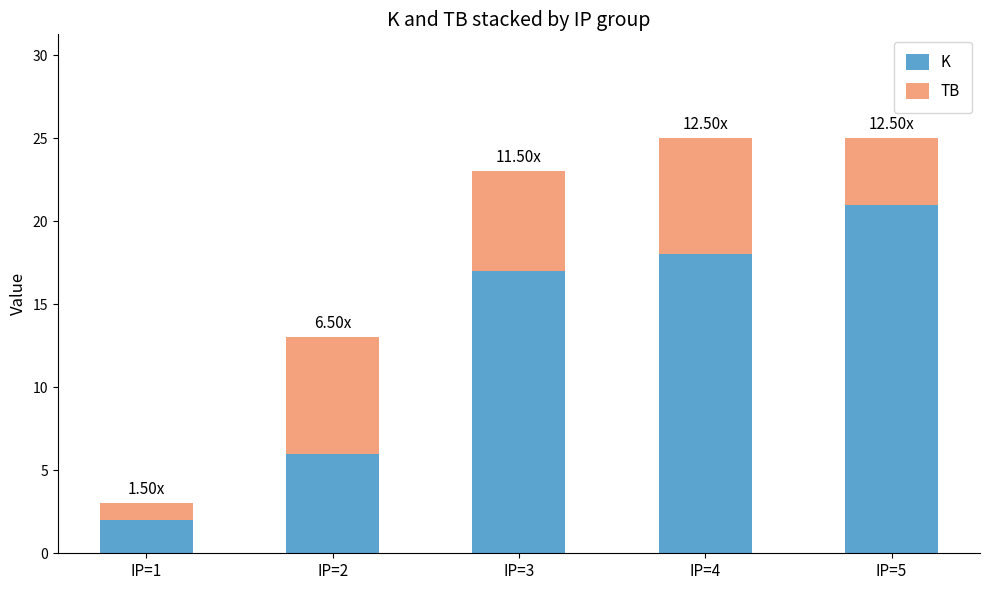

What is the difference between the maximum and minimum values in the K series?

19